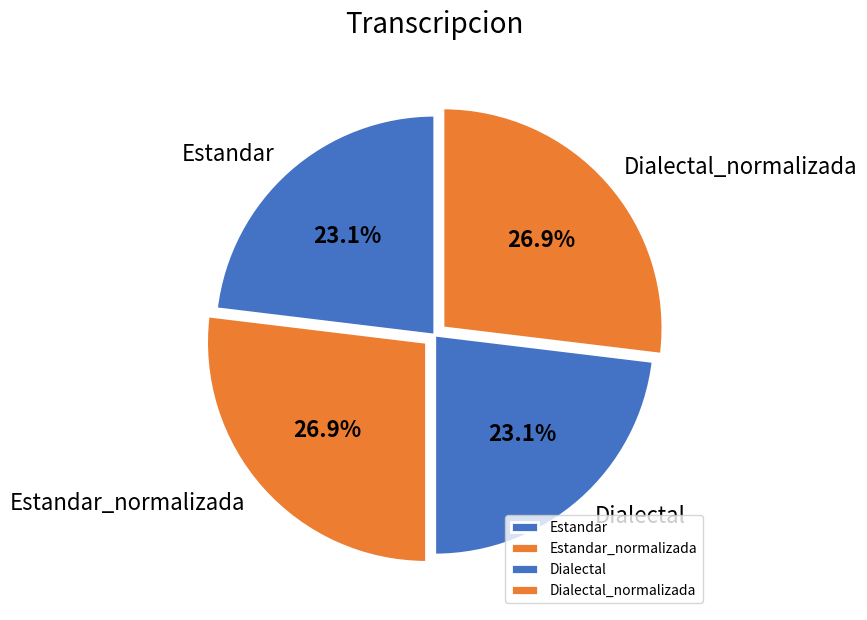

Between Estandar_normalizada and Estandar, which is larger?

Estandar_normalizada